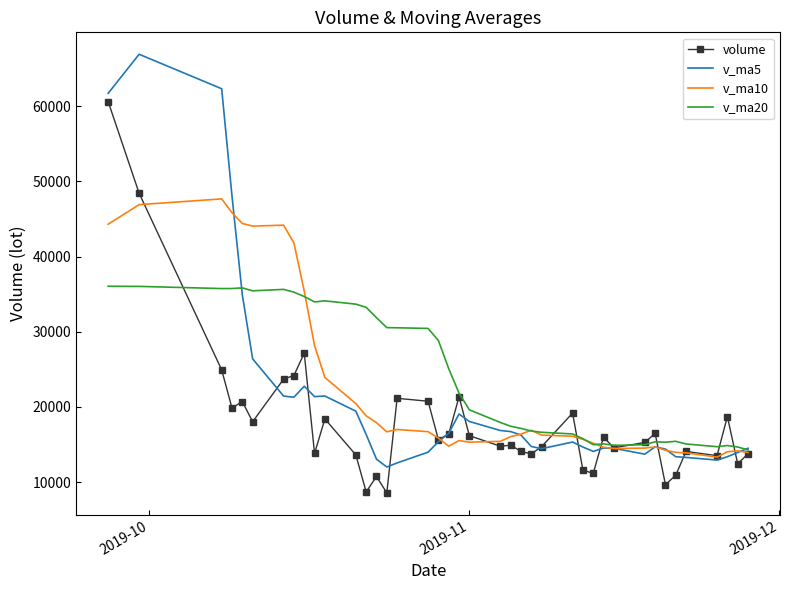

Rank the series by their maximum value, from highest to lowest.

v_ma5, volume, v_ma10, v_ma20